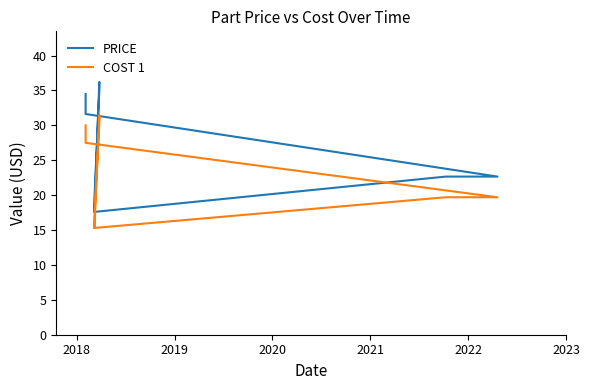

List the series in order of their peak value, highest first.

PRICE, COST 1